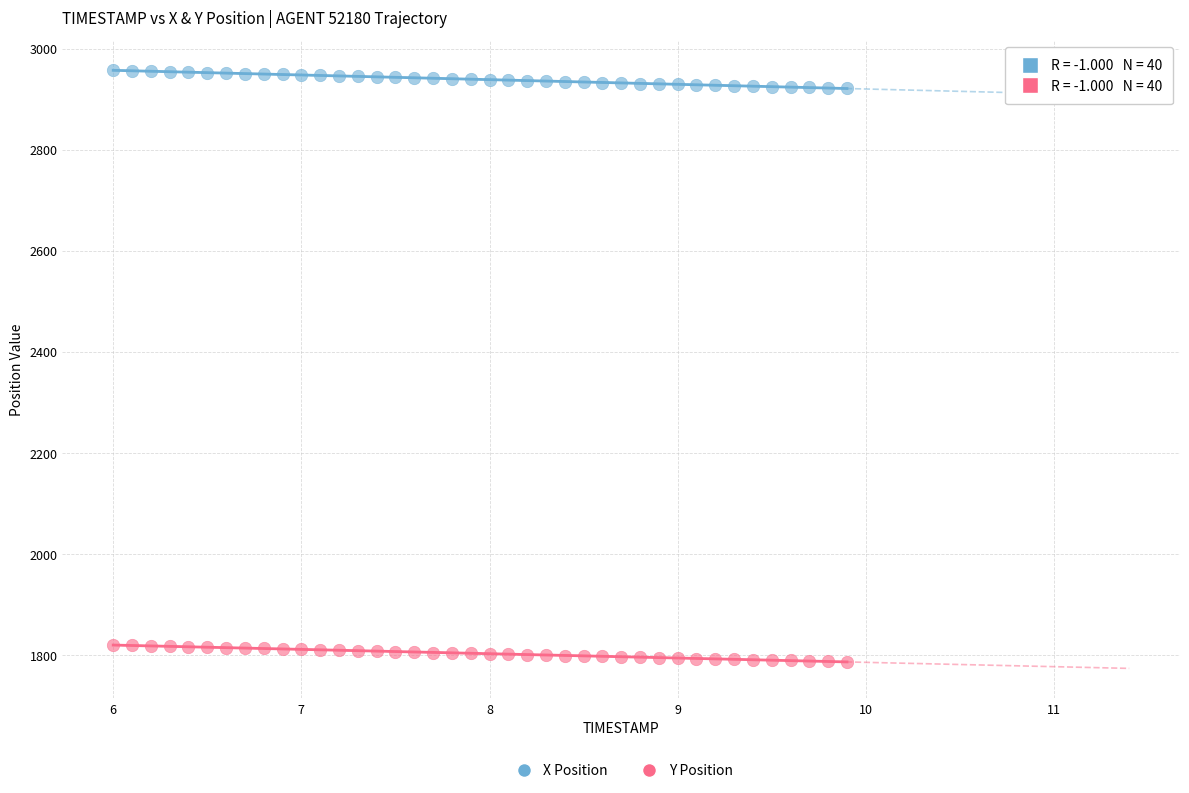

Which series has the widest spread of Y values?

X Position